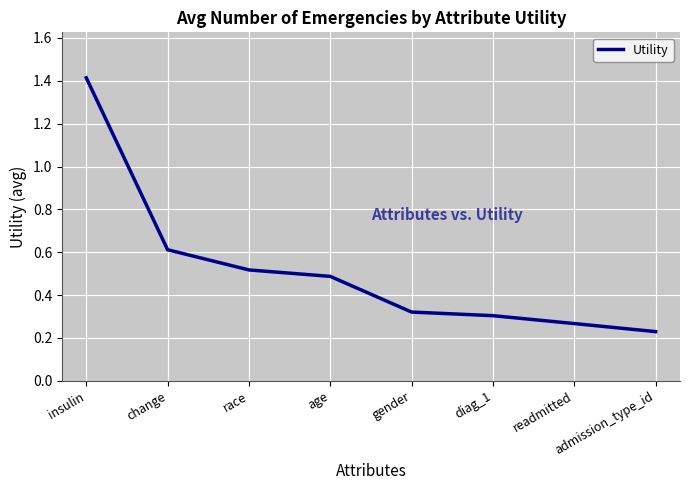

Count the values in the range 0 to 1.

7